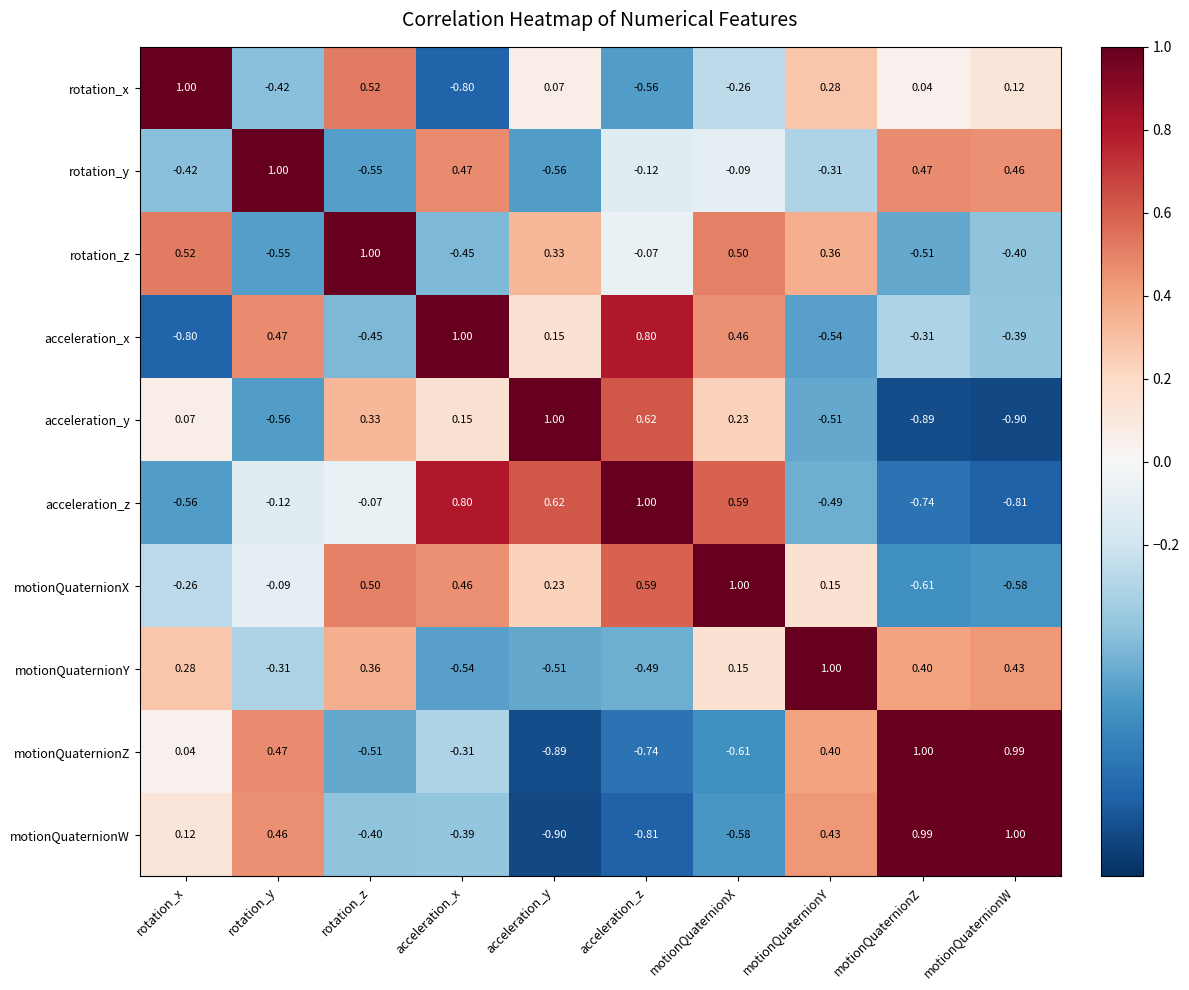

At which label does motionQuaternionY first exceed 0?

rotation_x